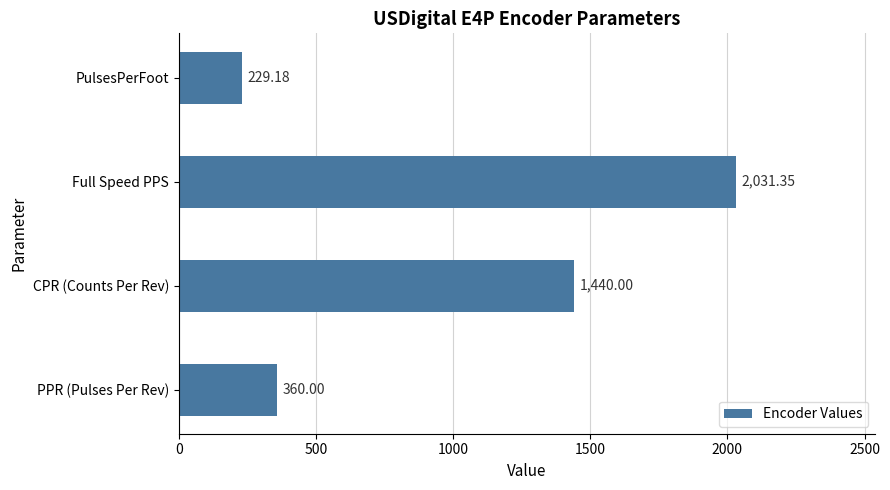

Approximately how many times larger is the value at Full Speed PPS compared to PPR (Pulses Per Rev)?

5.6